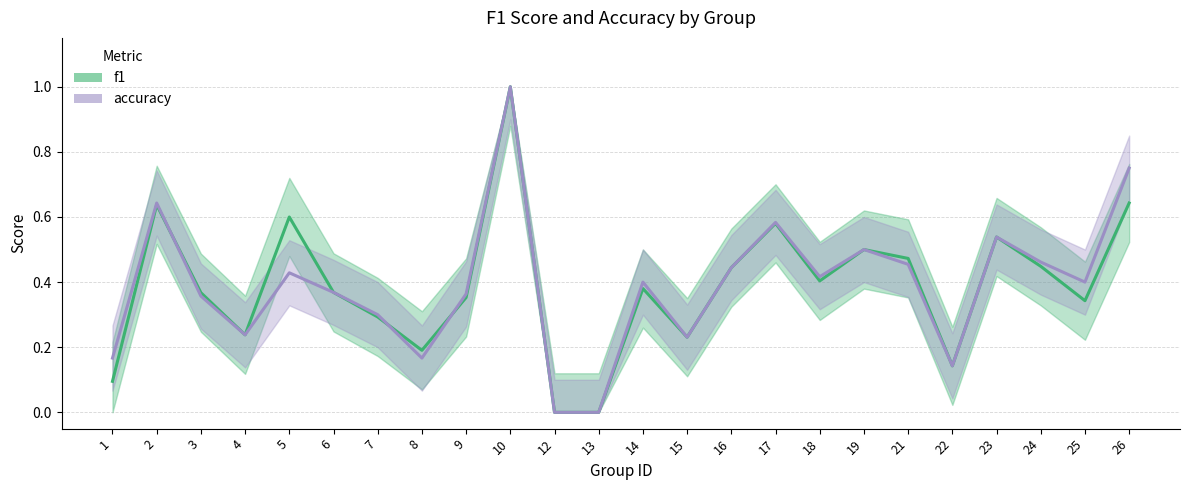

True or false: accuracy and f1 cross at least once.

True